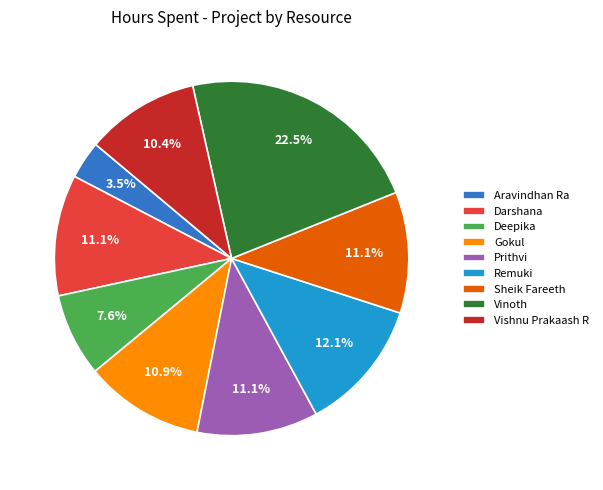

Count the number of slices in the pie.

9